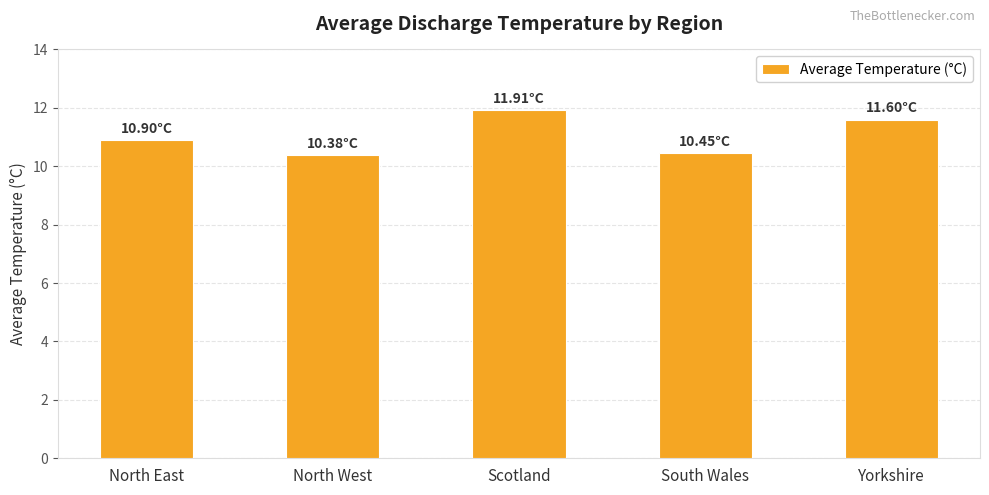

What position from the right is Scotland?

3